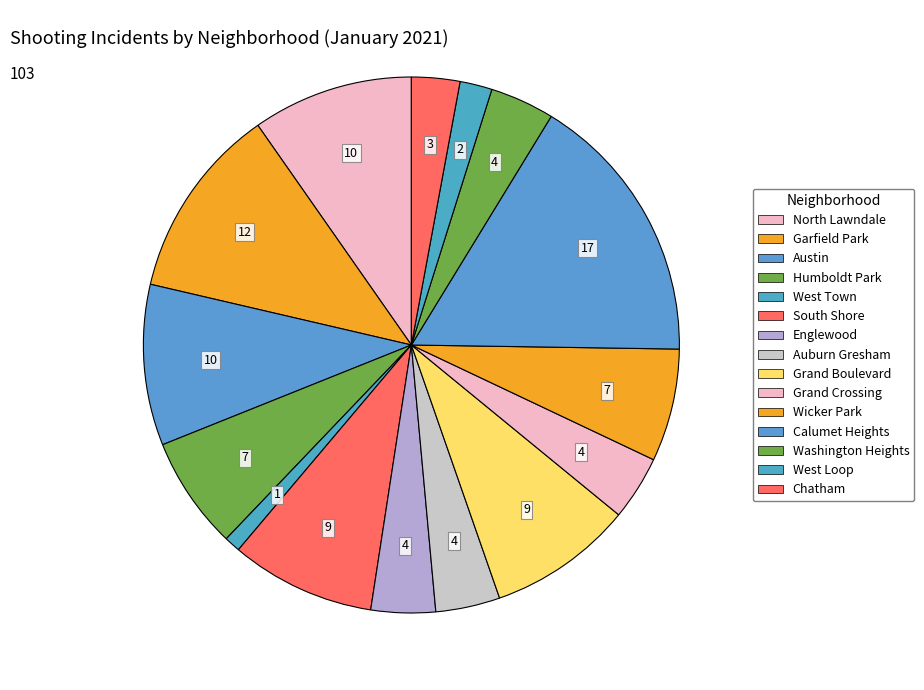

Rank the categories by value from highest to lowest.

Calumet Heights, Garfield Park, North Lawndale, Austin, South Shore, Grand Boulevard, Humboldt Park, Wicker Park, Englewood, Auburn Gresham, Grand Crossing, Washington Heights, Chatham, West Loop, West Town